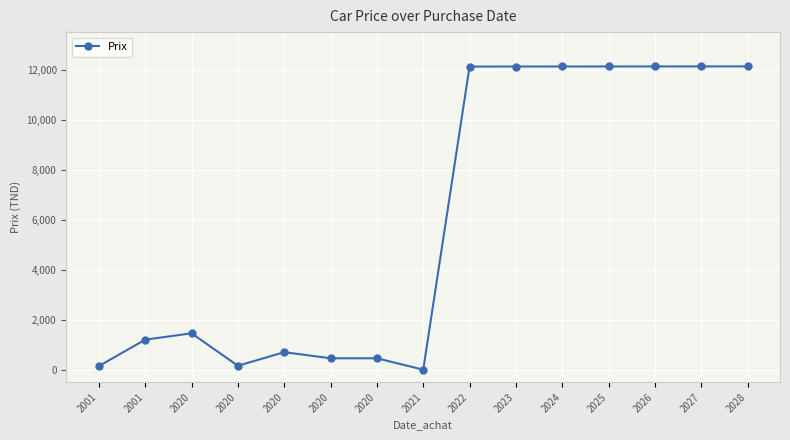

How many lines are shown in the chart?

1